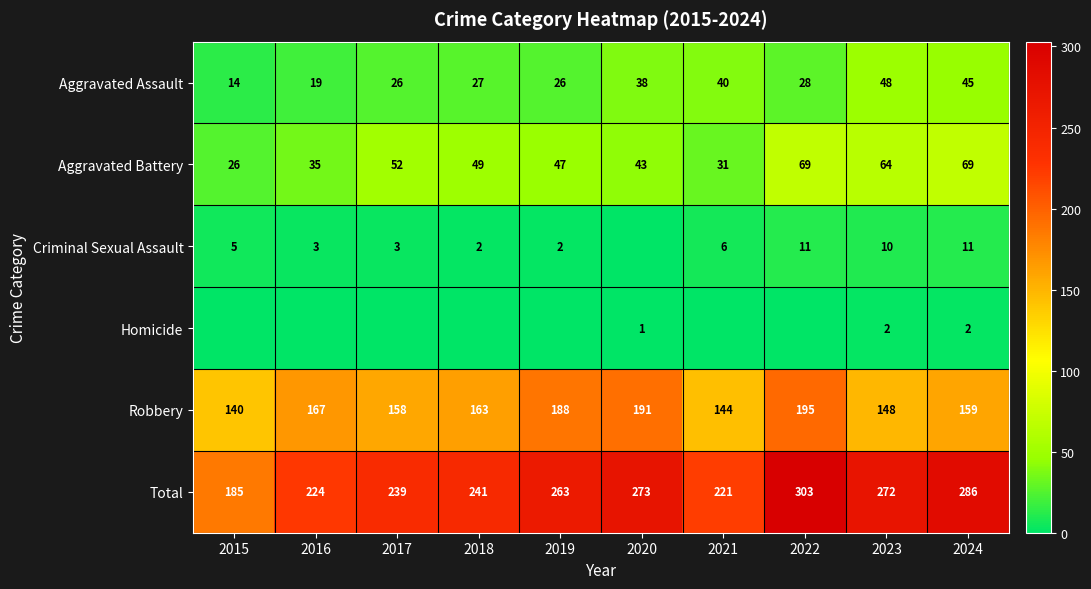

The value of Total at 2022 is 203. True or false?

False